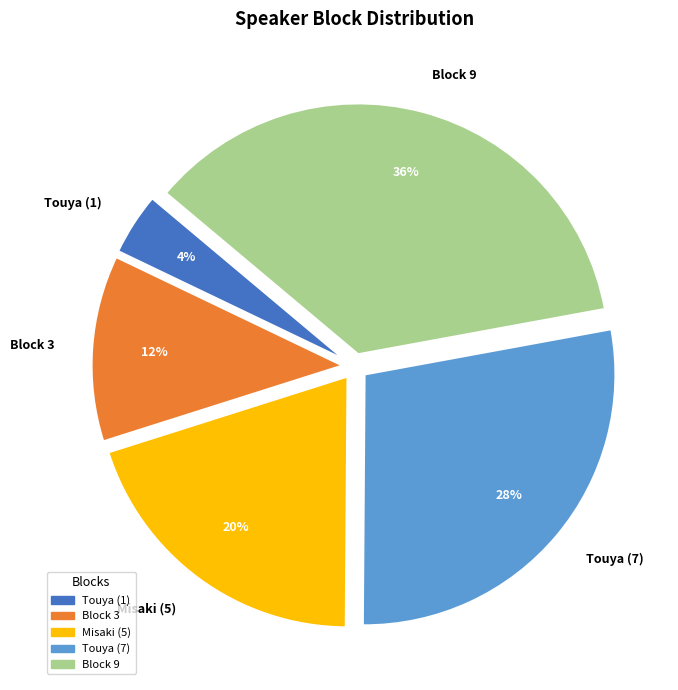

How many slices are in this pie chart?

5